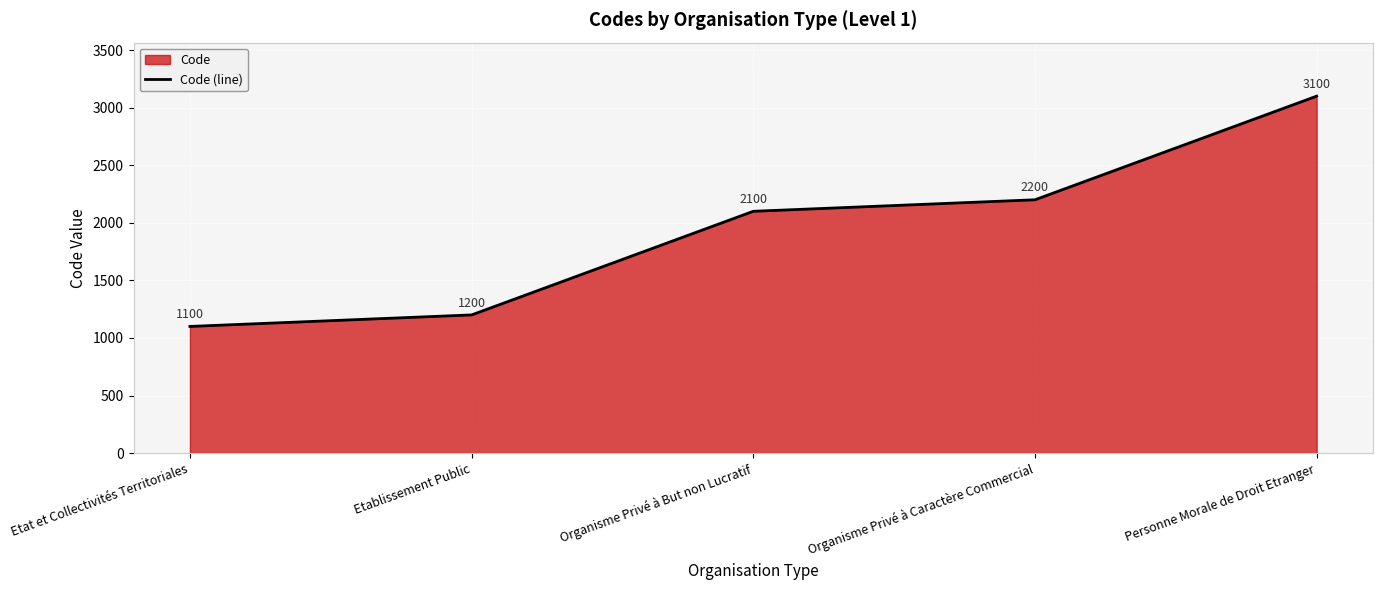

Reading left to right, extract all data points from this chart.

Etat et Collectivités Territoriales=1100	Etablissement Public=1200	Organisme Privé à But non Lucratif=2100	Organisme Privé à Caractère Commercial=2200	Personne Morale de Droit Etranger=3100